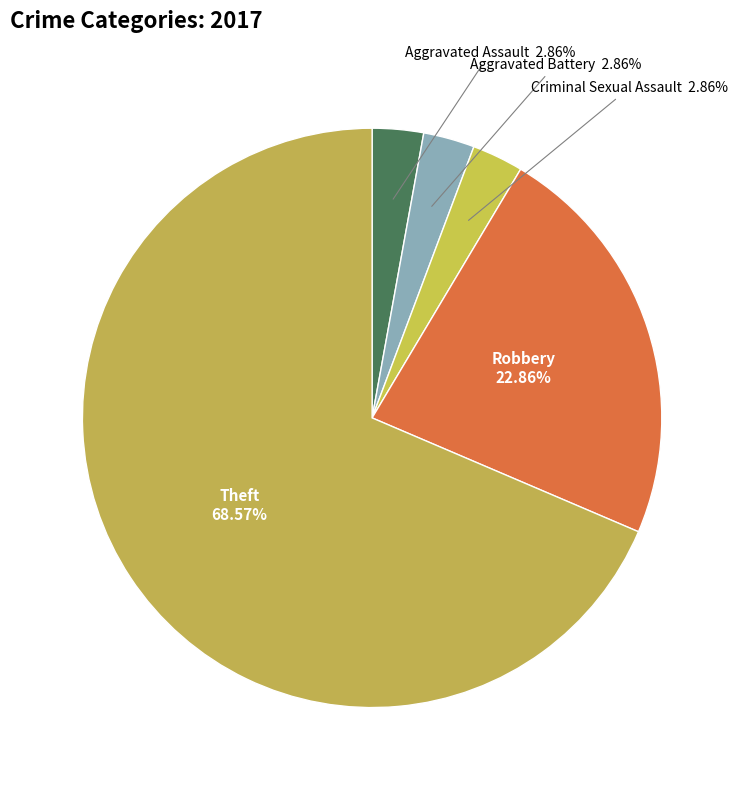

What is the largest slice in the pie chart?

Theft